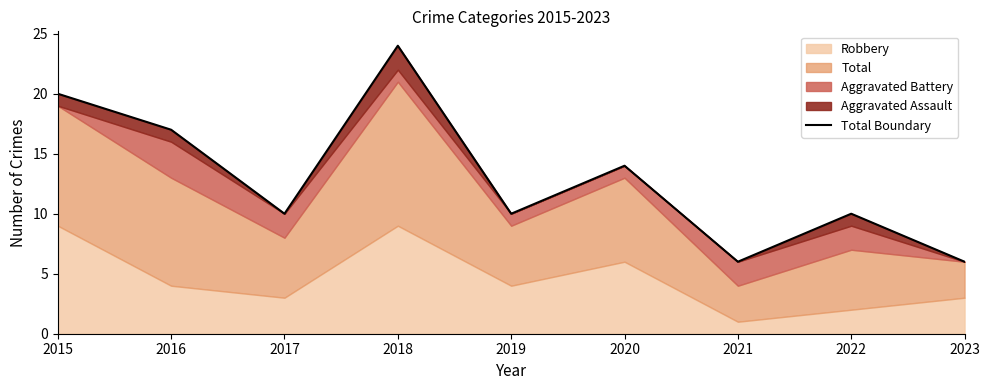

At which label is the value closest to 15?

2020